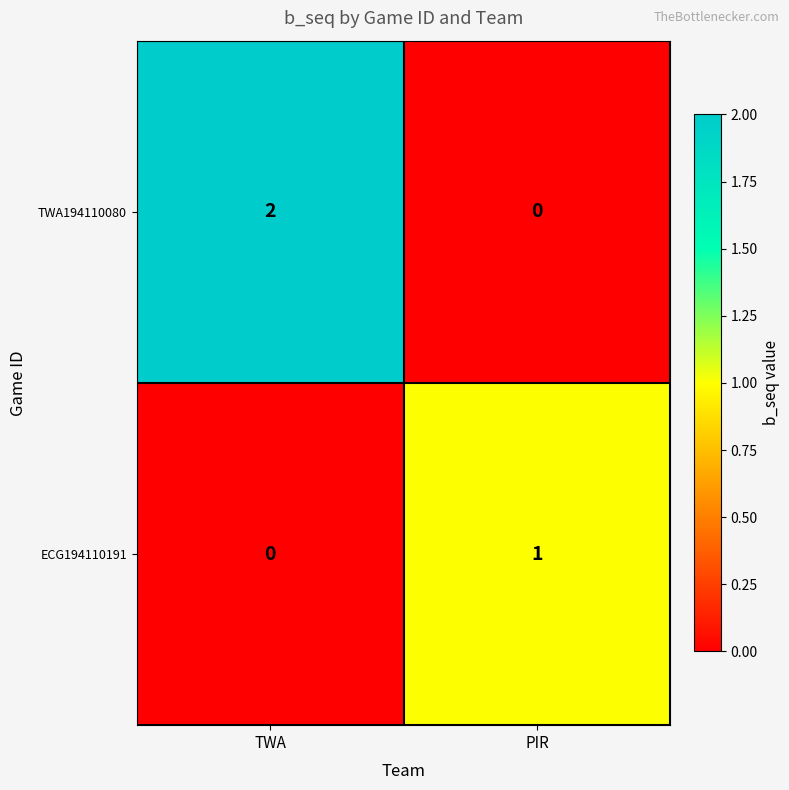

What is the maximum value shown in the chart?

2